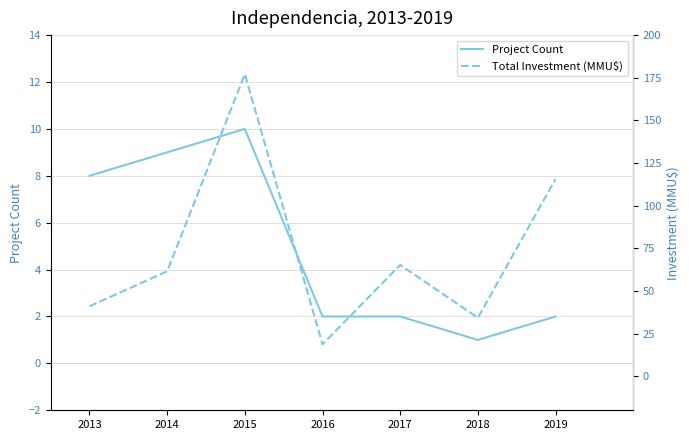

The value of Project Count at 2018 is 1.0. True or false?

True